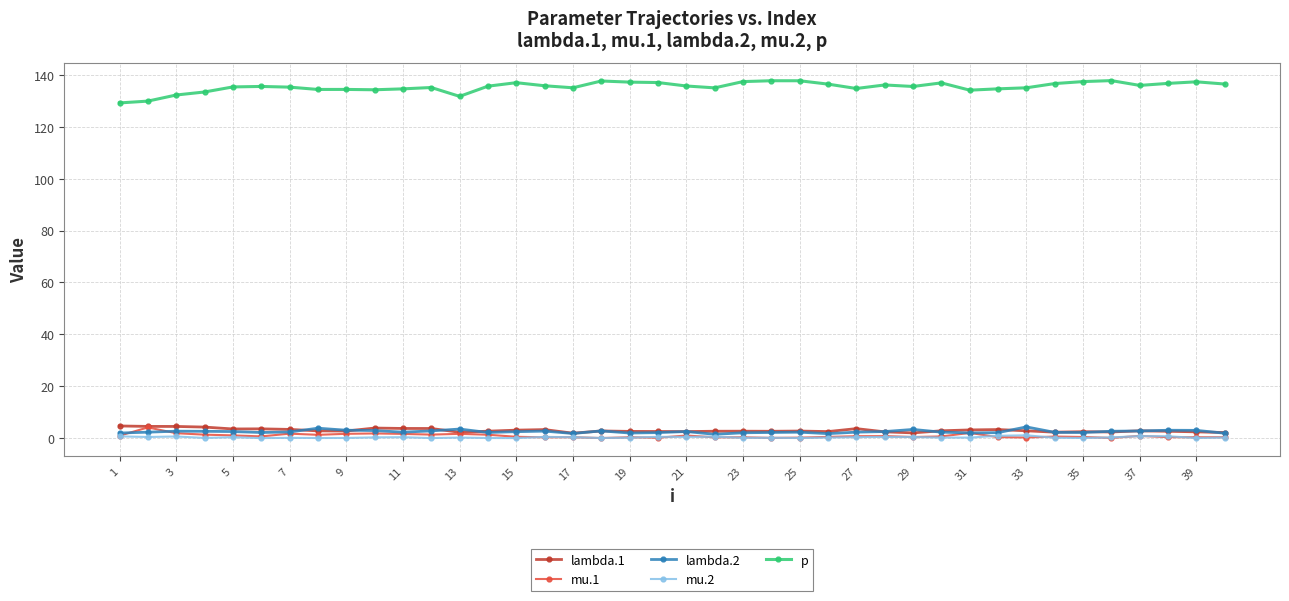

How many distinct data groups are displayed?

5